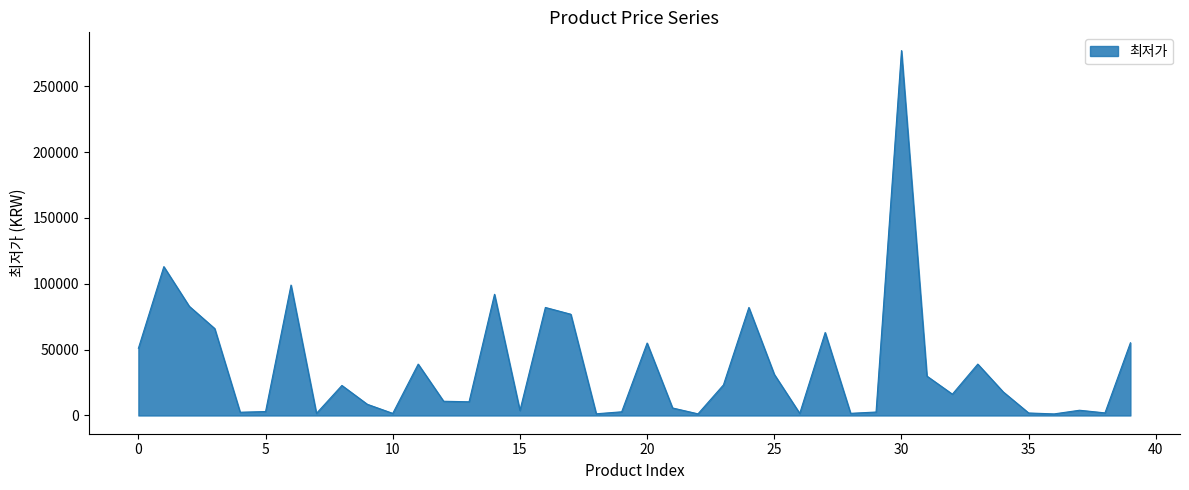

What is the difference between the maximum and minimum values?

275800